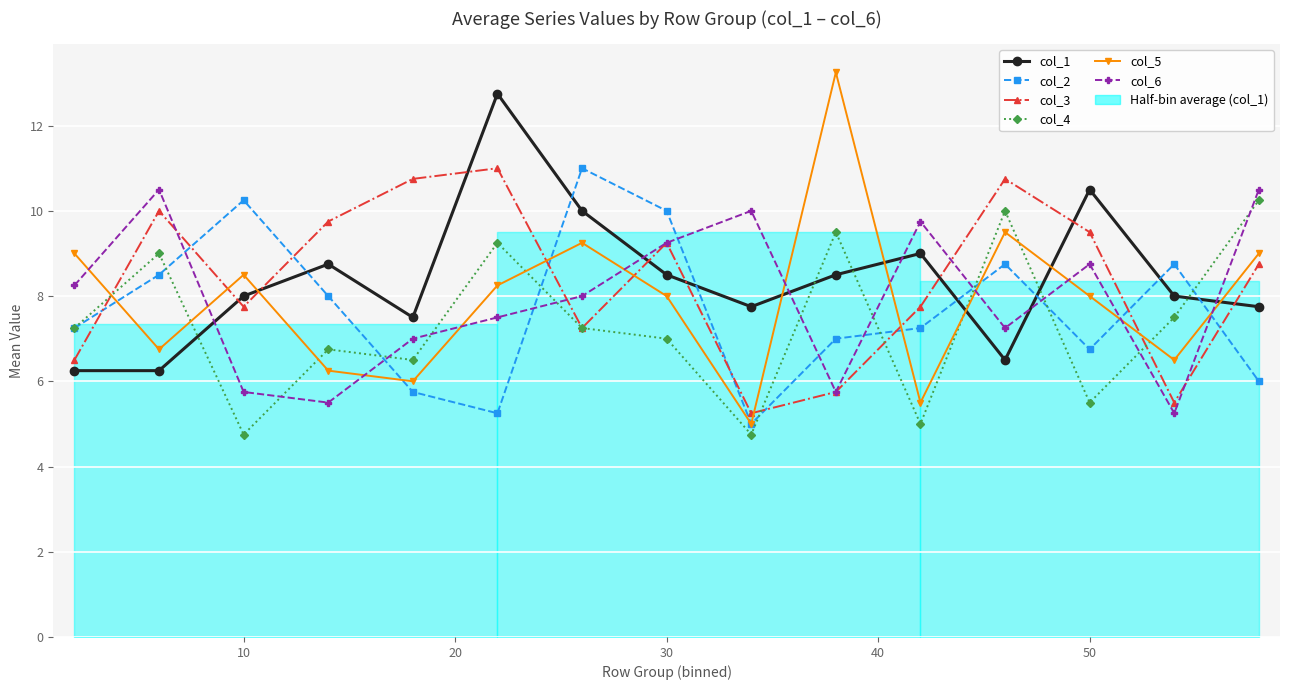

What is the difference between the second highest and minimum values in the col_3 series?

5.5